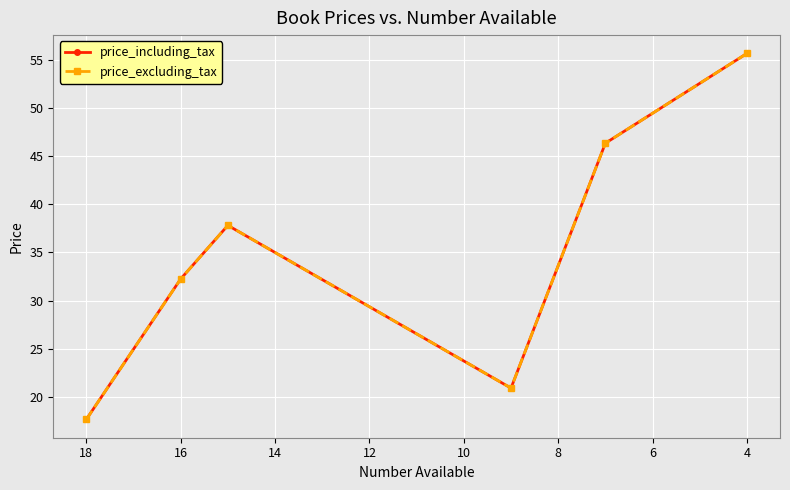

Reading right to left, extract all data points from this chart.

price_including_tax: 55.6	46.3	20.9	37.8	32.2	17.7
price_excluding_tax: 55.6	46.3	20.9	37.8	32.2	17.7